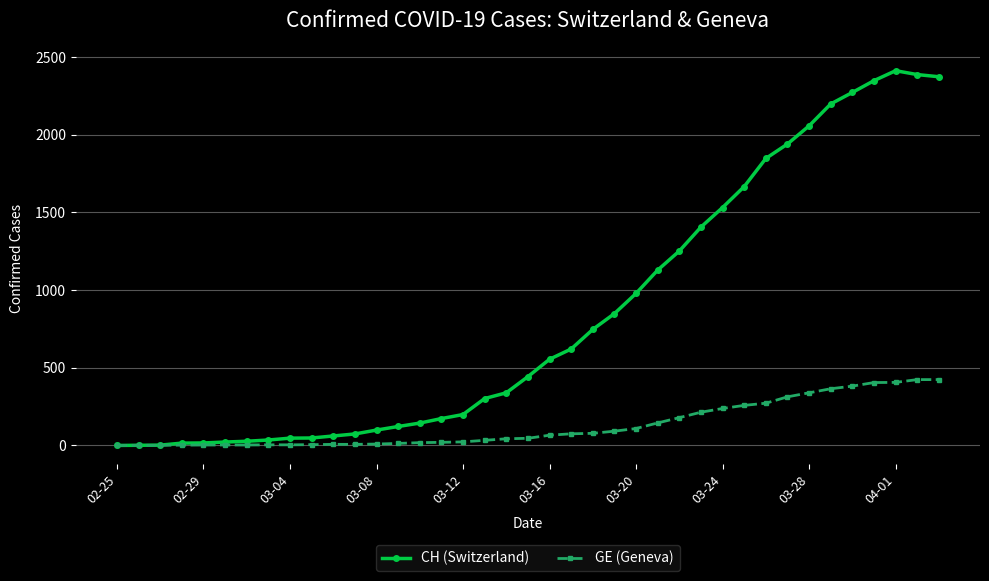

Does the chart have visible grid lines?

Yes